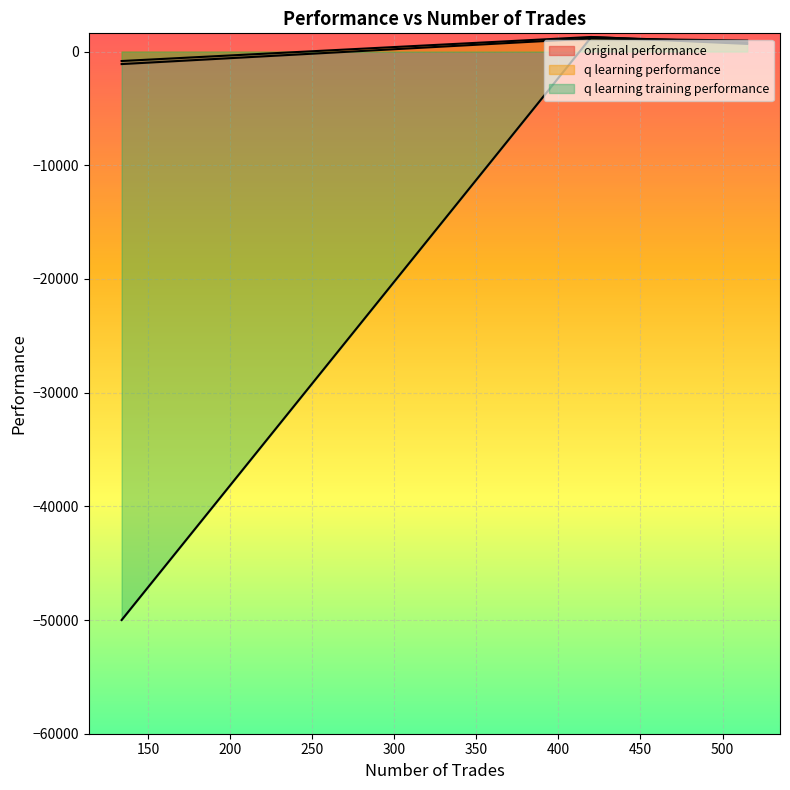

What is the spread (max minus min) of values at 134?

49164.9